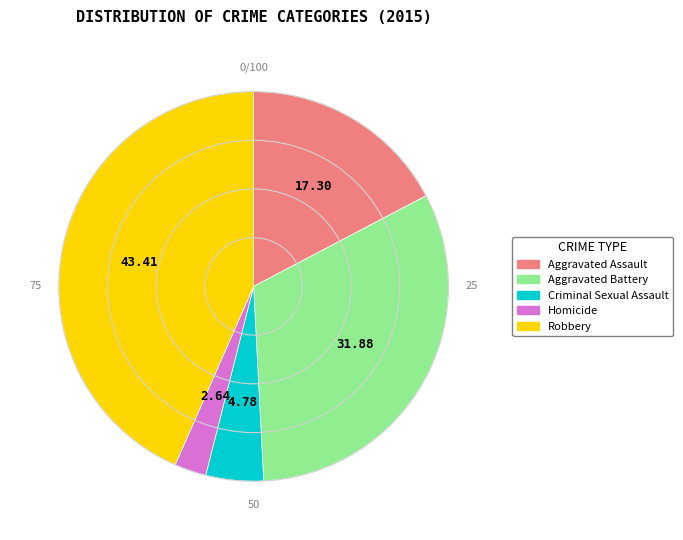

Count the number of slices in the pie.

5